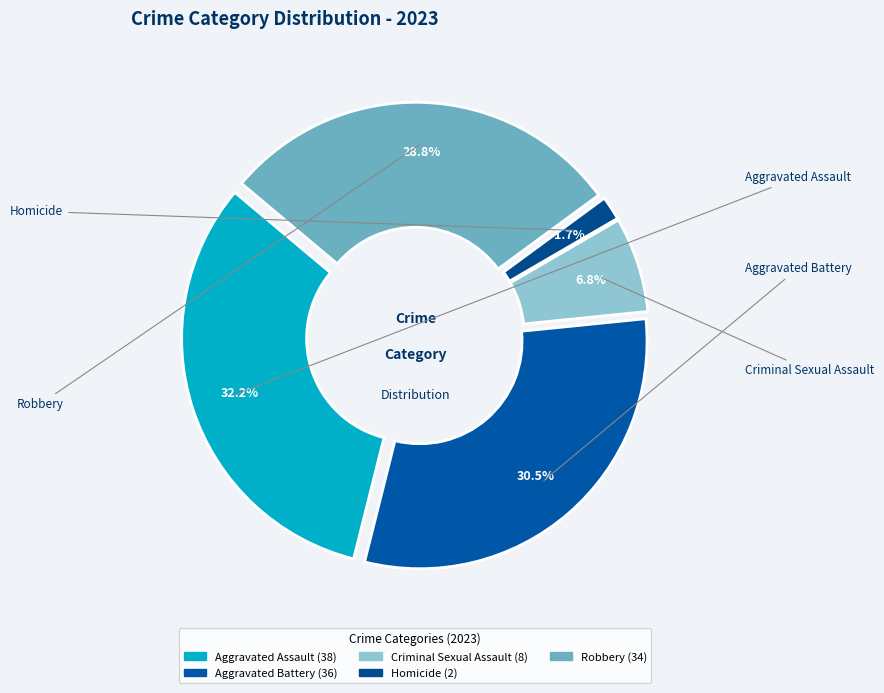

How many segments does this pie chart have?

5